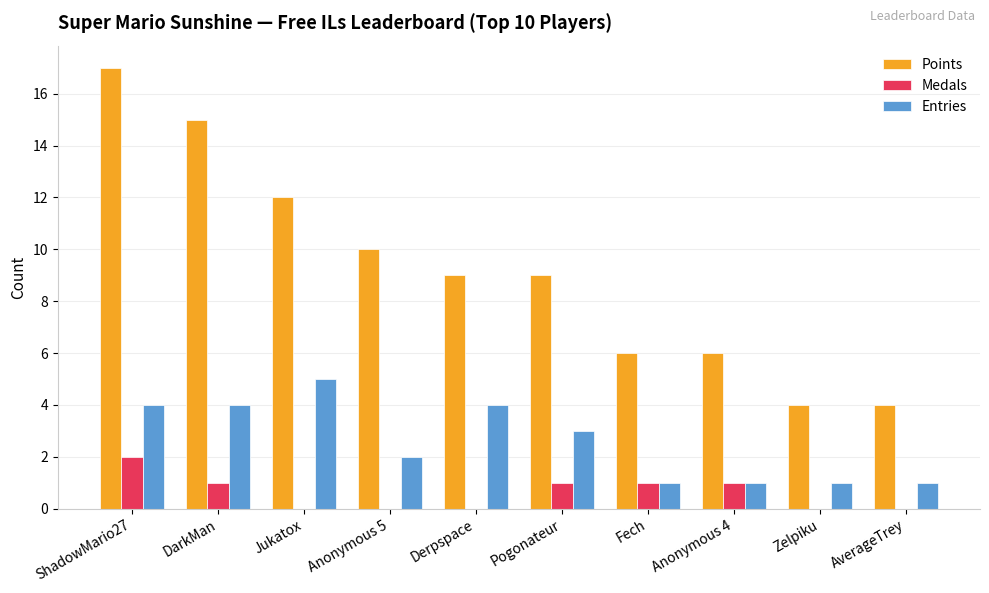

What is the total value across all series at Pogonateur?

13